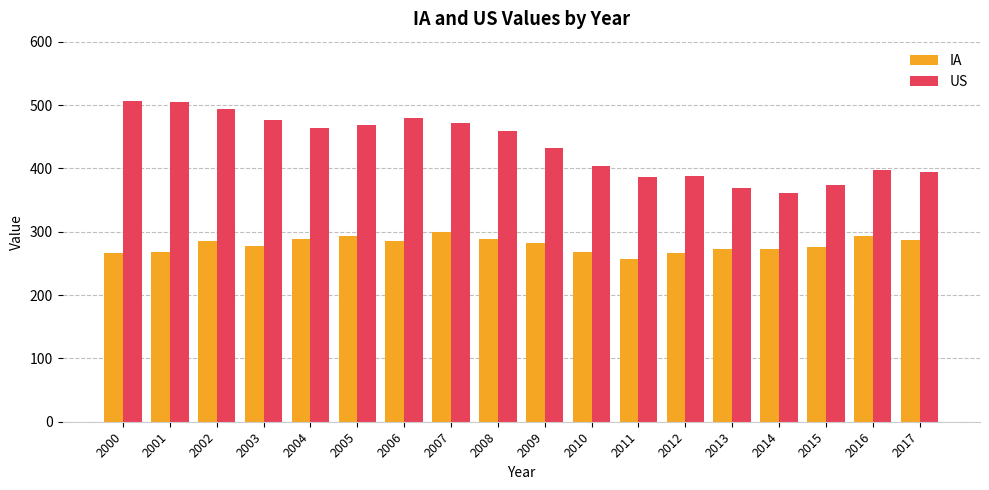

At which label is US closest to 434?

2009